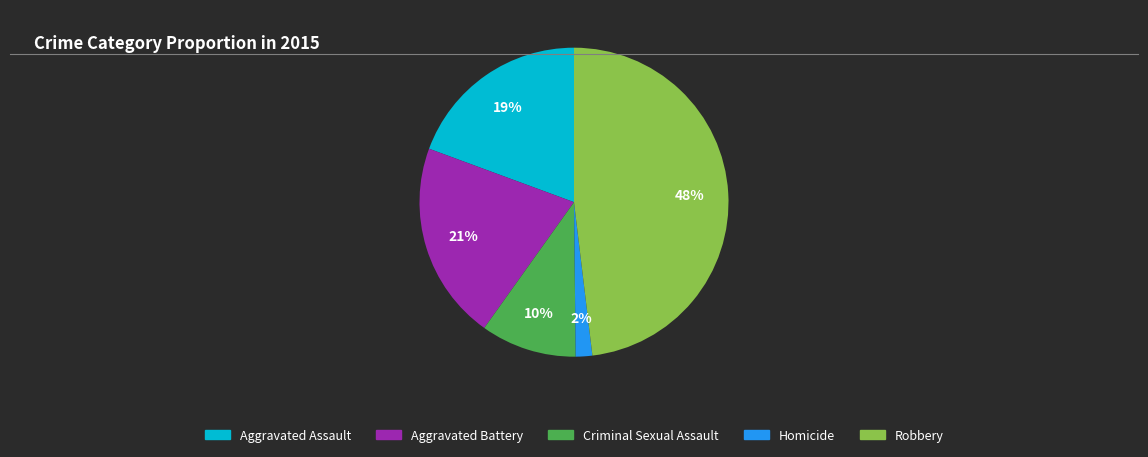

Which has a higher value, Aggravated Assault or Robbery?

Robbery